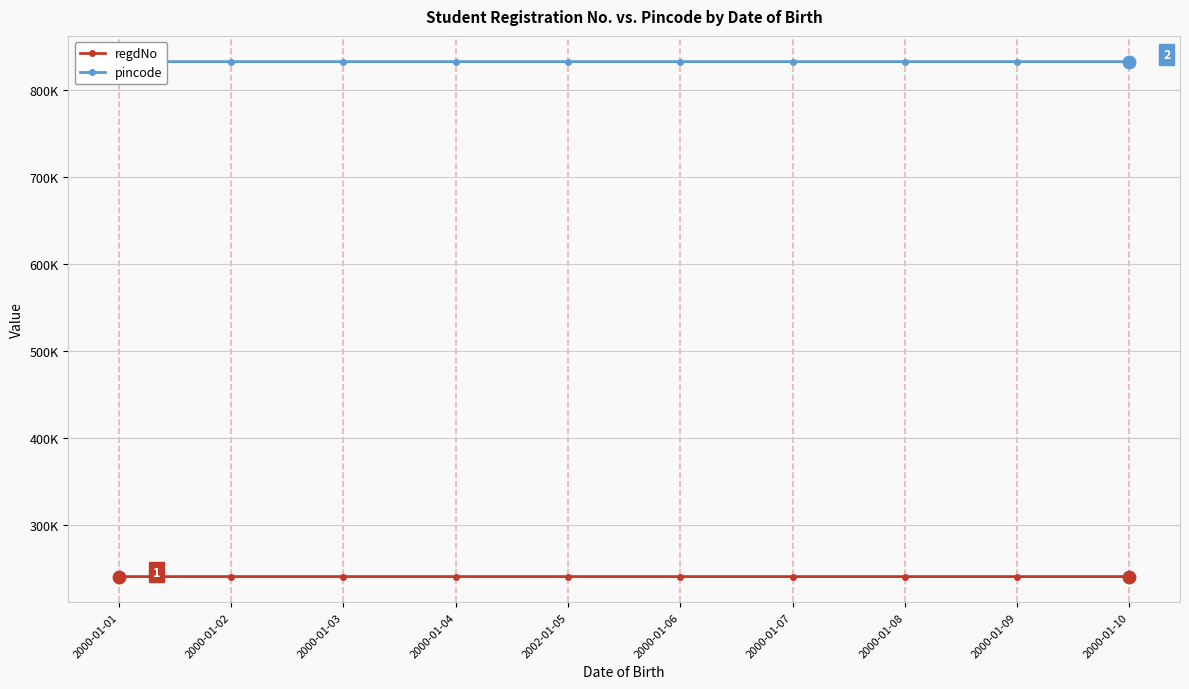

Does the chart have visible grid lines?

Yes